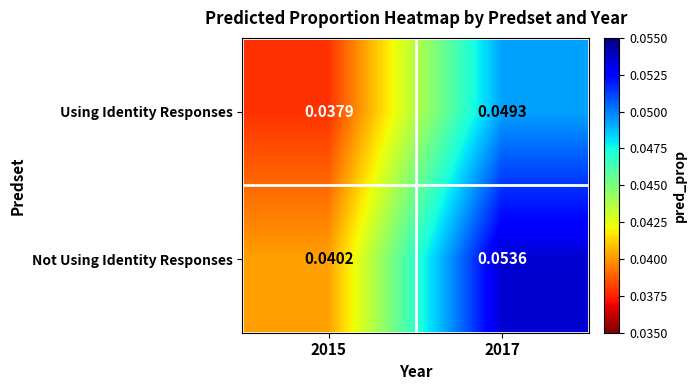

Which series has the largest total across all categories?

Not Using Identity Responses